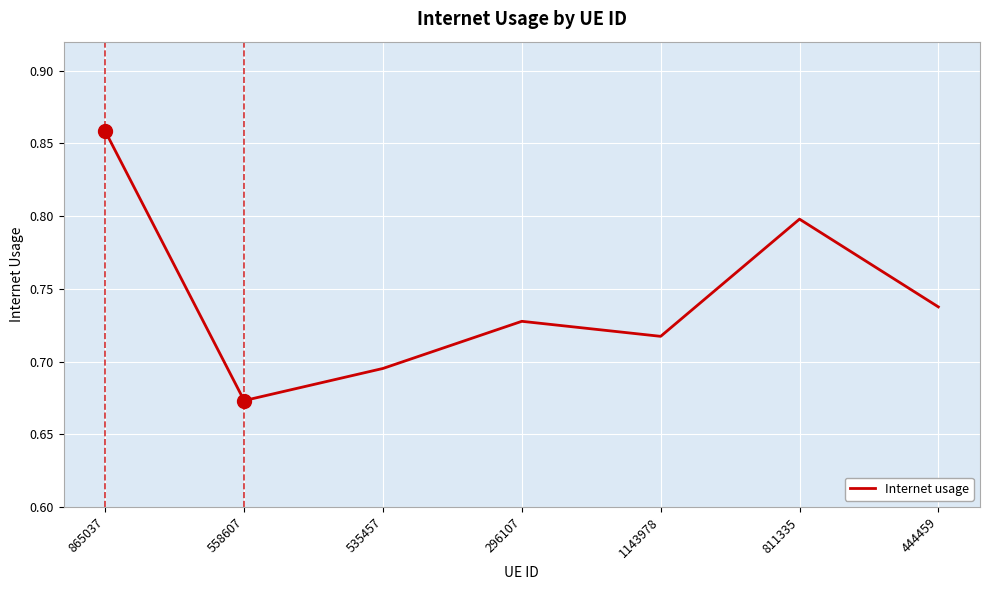

Which category has the highest value across all series?

865037